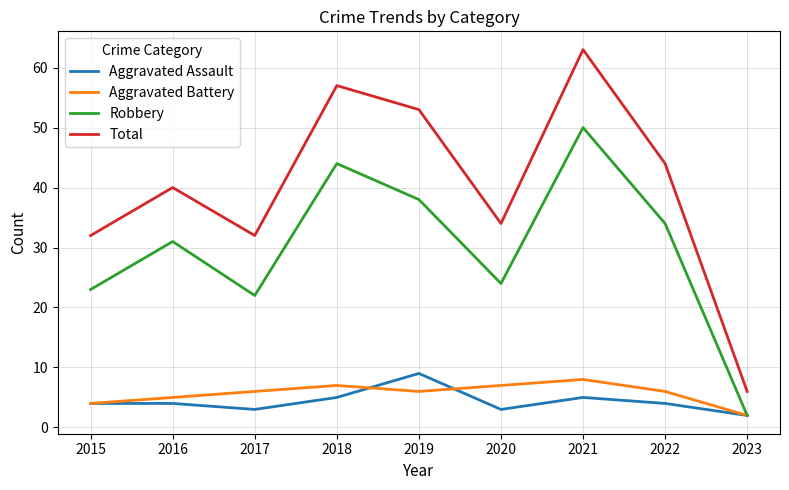

Is it true that Aggravated Battery equals 7 at 2018?

True